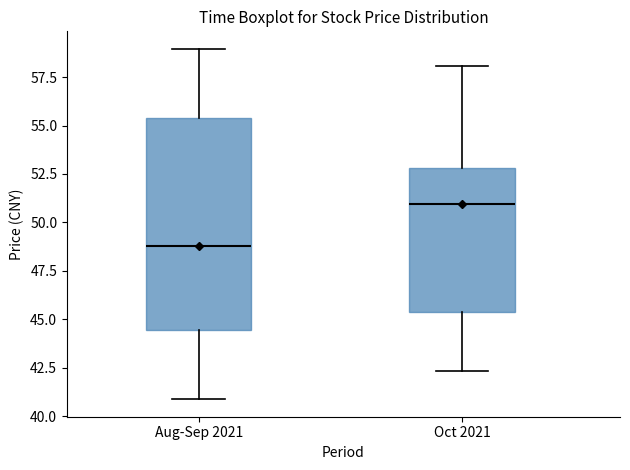

Reading left to right, read every box against the y-axis: the position of its median line, the range the box covers, and the ends of its whiskers. The values are not printed on the chart, so give them approximately, as read against the axis.

Aug-Sep 2021: median 49.0, box 44.5 to 55.5, whiskers 41.0 to 59.0
Oct 2021: median 51.0, box 45.5 to 53.0, whiskers 42.5 to 58.0